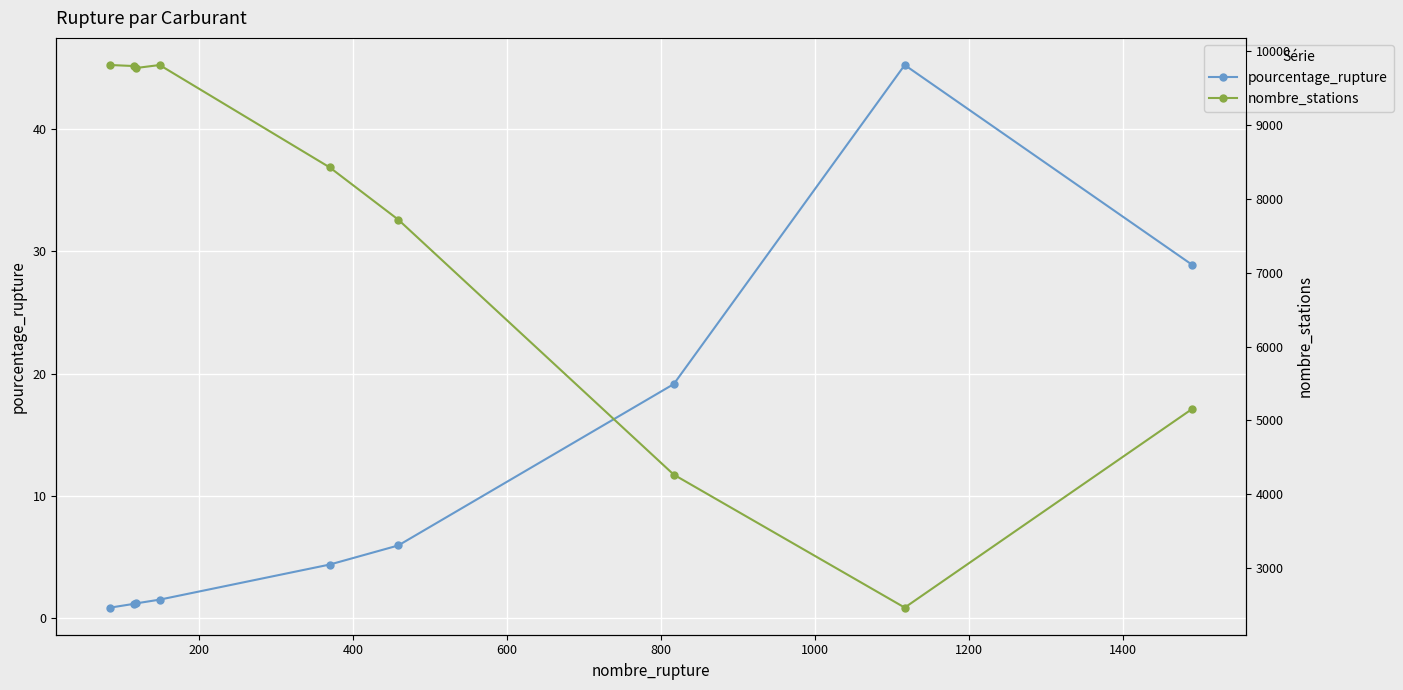

What is the maximum value for pourcentage_rupture?

45.2